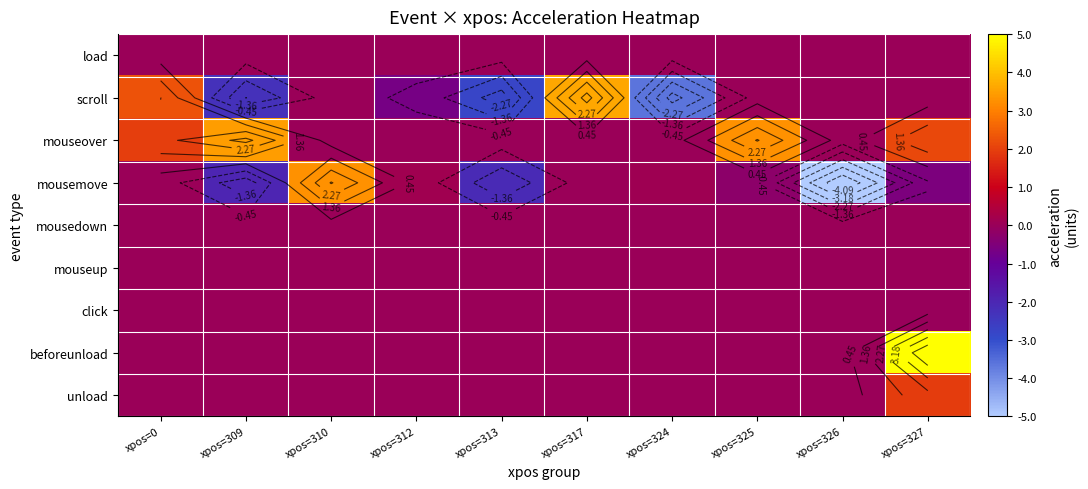

Where is scroll nearest to the value 0?

xpos=310